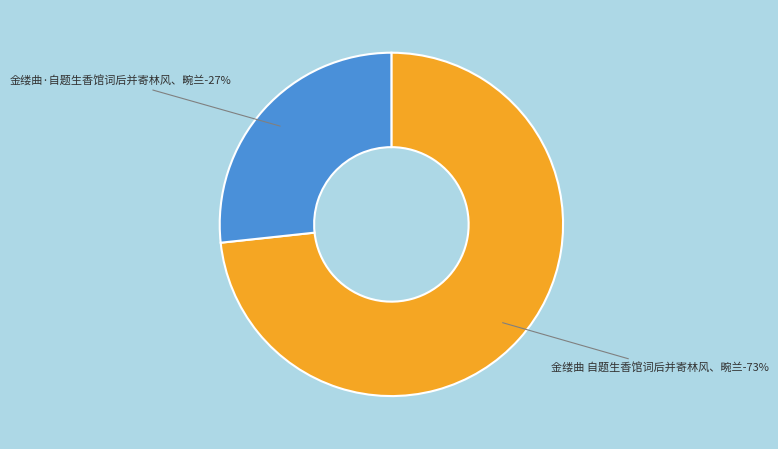

Is 金缕曲·自题生香馆词后并寄林风、畹兰 the majority of the pie?

No